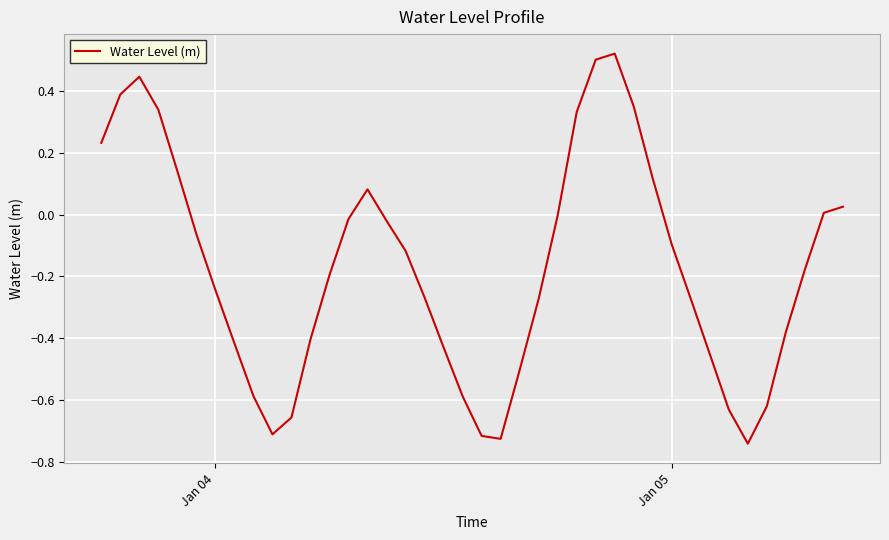

What is the difference between the maximum and minimum values?

1.3